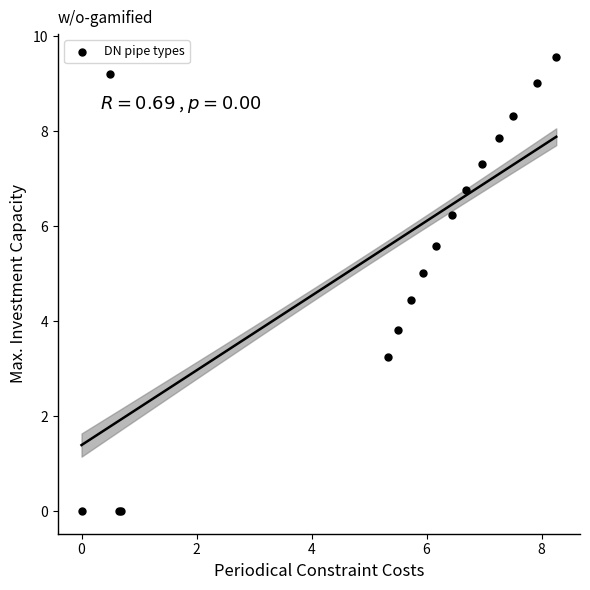

What Y value in the scatter plot is closest to 4?

3.8